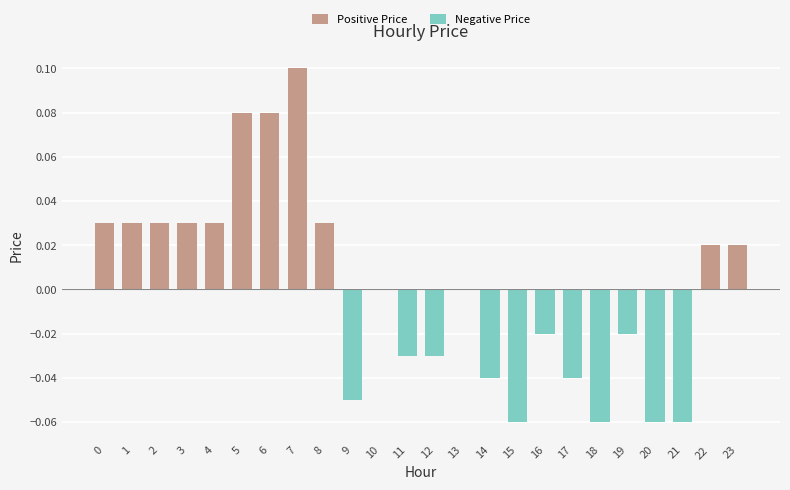

Are the bars grouped side by side (vs. stacked)?

Yes